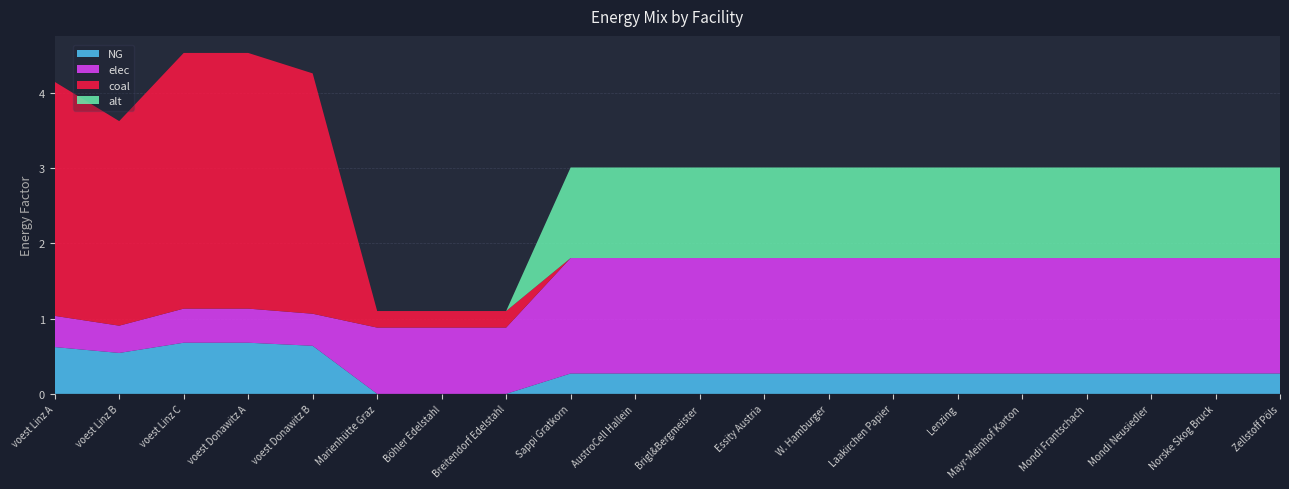

Reading left to right, what are all the values shown in this chart?

NG: 0.6	0.5	0.7	0.7	0.6	0.0	0.0	0.0	0.3	0.3	0.3	0.3	0.3	0.3	0.3	0.3	0.3	0.3	0.3	0.3
elec: 0.4	0.4	0.5	0.5	0.4	0.9	0.9	0.9	1.5	1.5	1.5	1.5	1.5	1.5	1.5	1.5	1.5	1.5	1.5	1.5
coal: 3.1	2.7	3.4	3.4	3.2	0.2	0.2	0.2	0.0	0.0	0.0	0.0	0.0	0.0	0.0	0.0	0.0	0.0	0.0	0.0
alt: 0.0	0.0	0.0	0.0	0.0	0.0	0.0	0.0	1.2	1.2	1.2	1.2	1.2	1.2	1.2	1.2	1.2	1.2	1.2	1.2